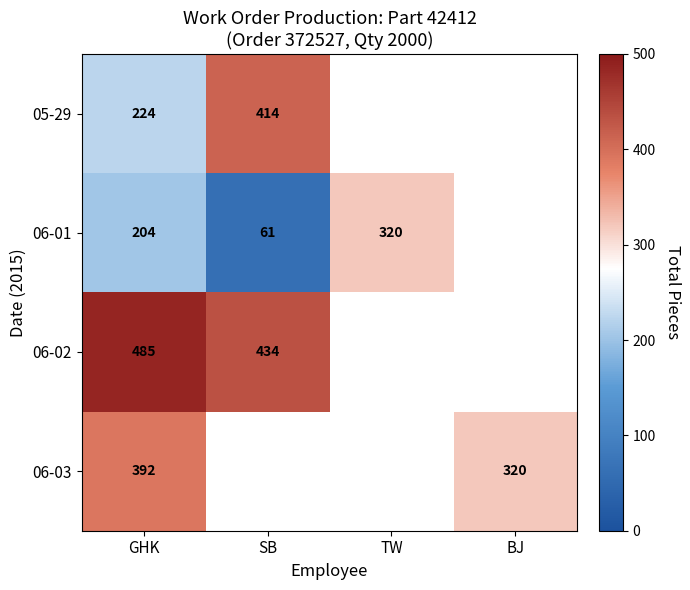

The value of 06-02 at GHK is 485. True or false?

True